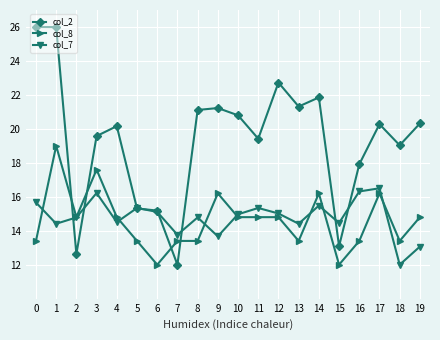

What is the total value across all series at 5?

44.1